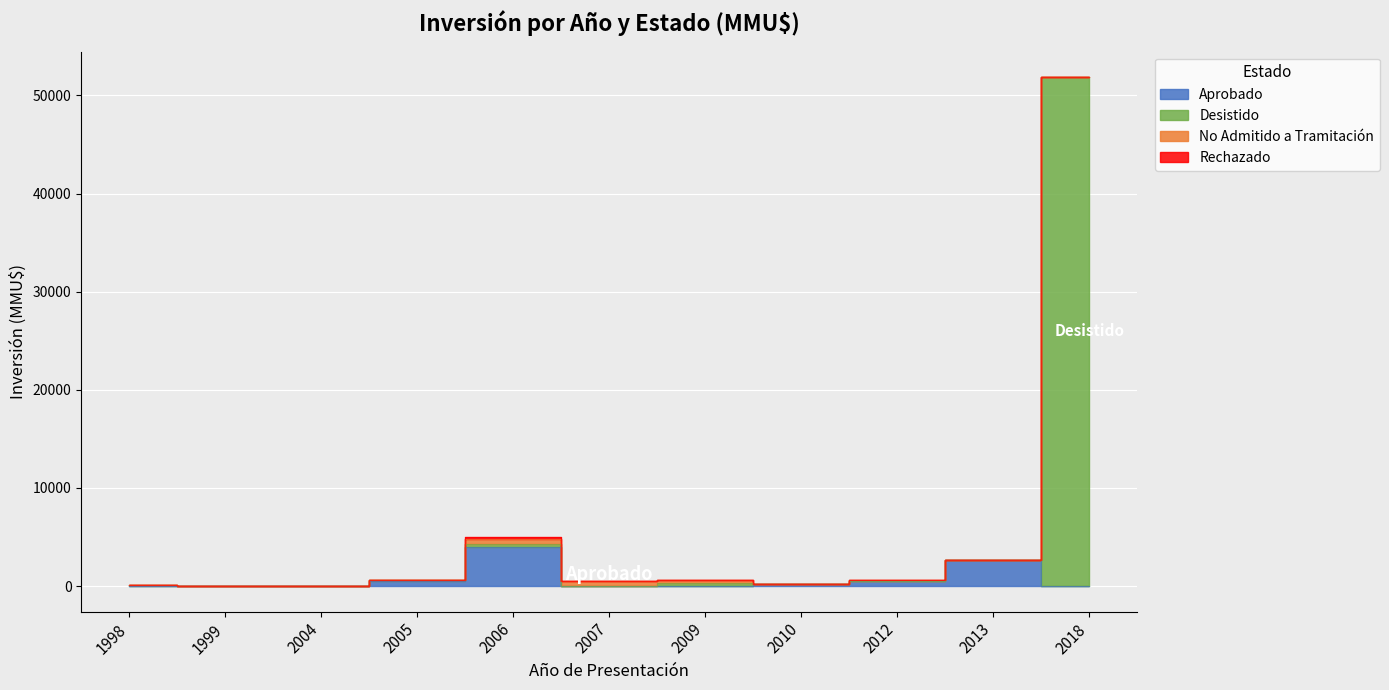

At which category does the chart reach its minimum across all series?

2007